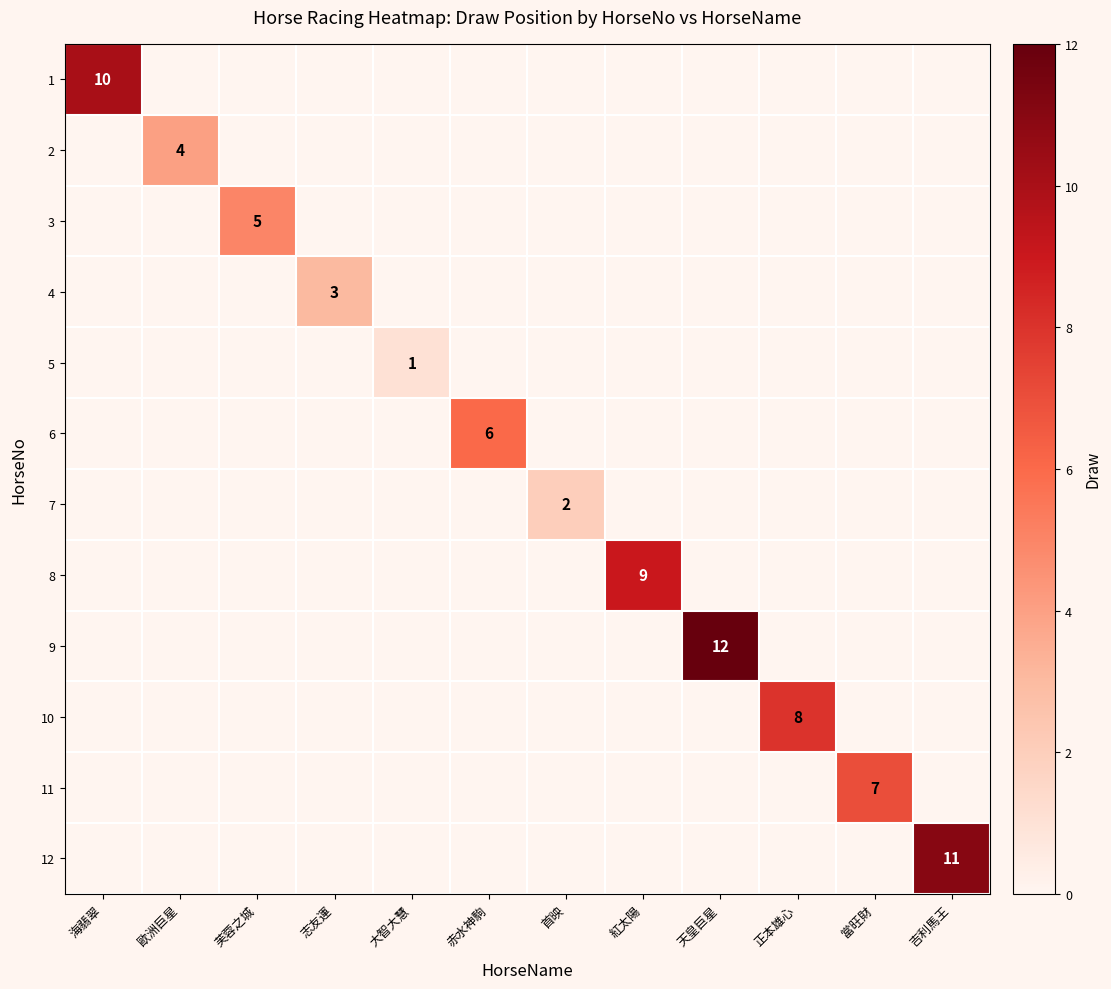

Which category has the highest value across all series?

天皇巨星